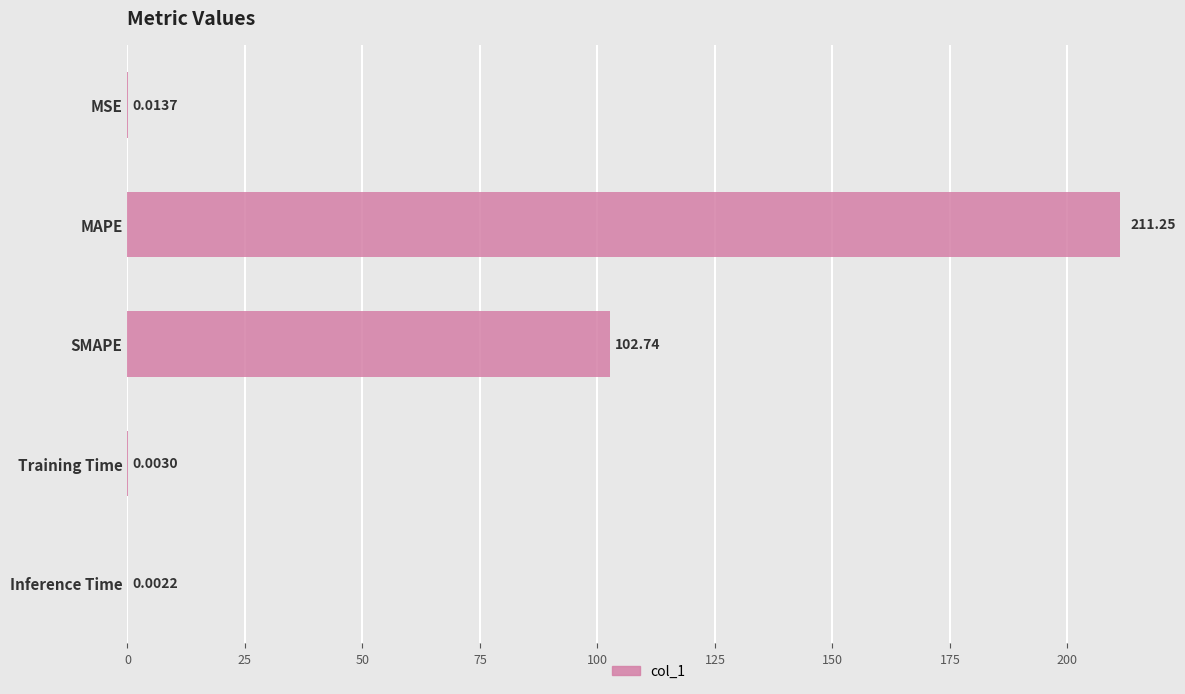

Approximately how many times larger is the value at SMAPE compared to MAPE?

0.5